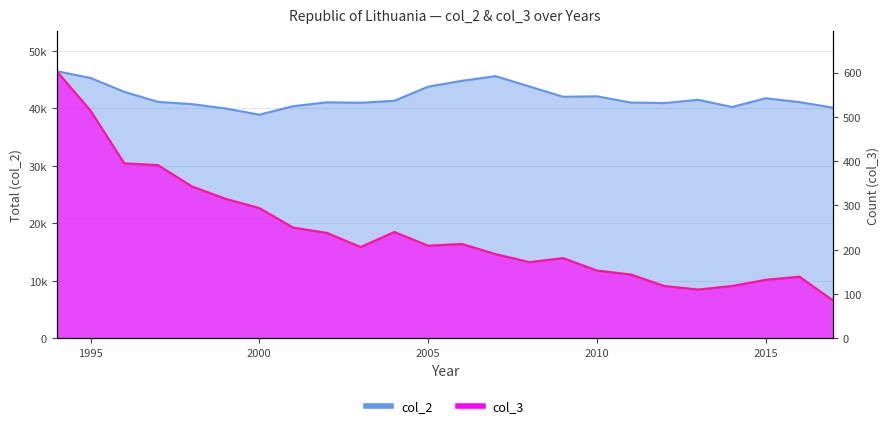

True or false: col_3 has a value of 315 at 1999.

True